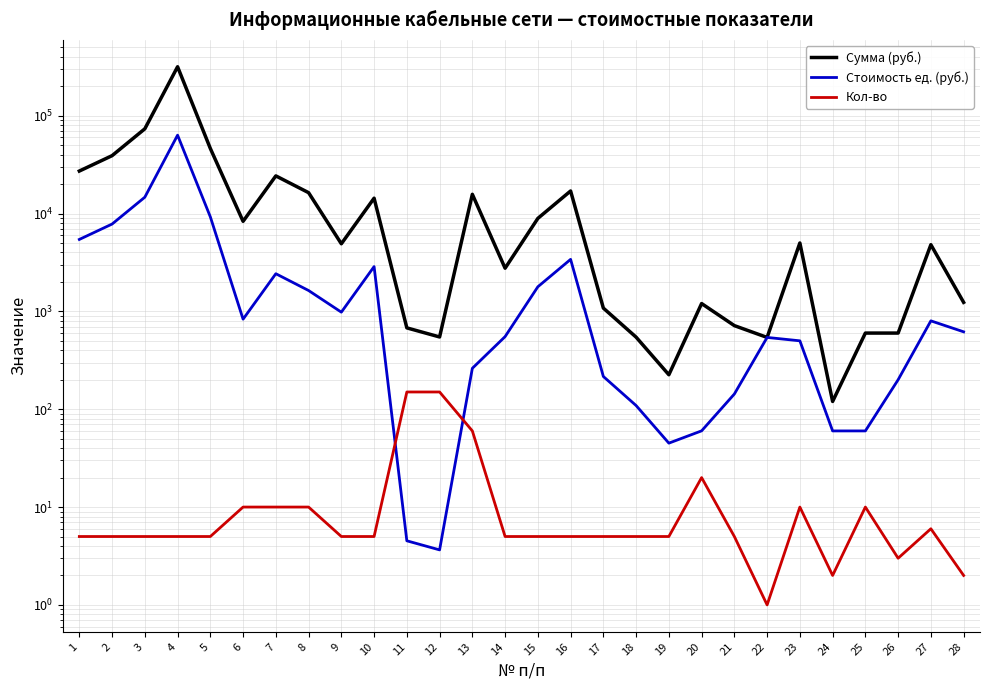

How many lines are shown in the chart?

3